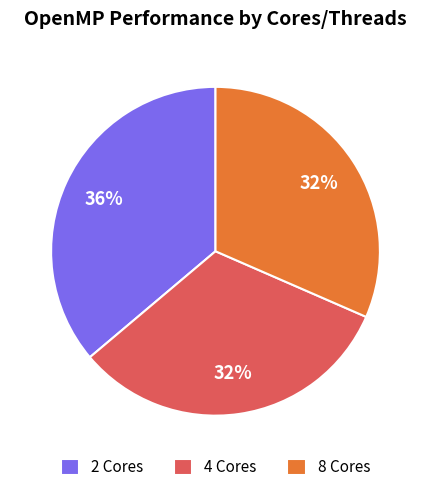

To the nearest percent, what portion does 4 represent?

32%